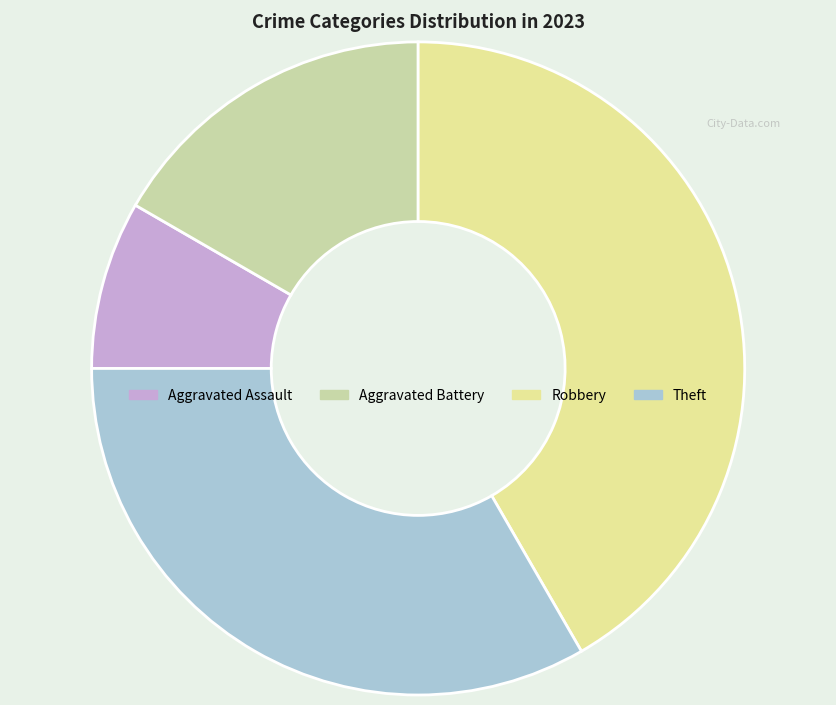

How many slices are in this pie chart?

4